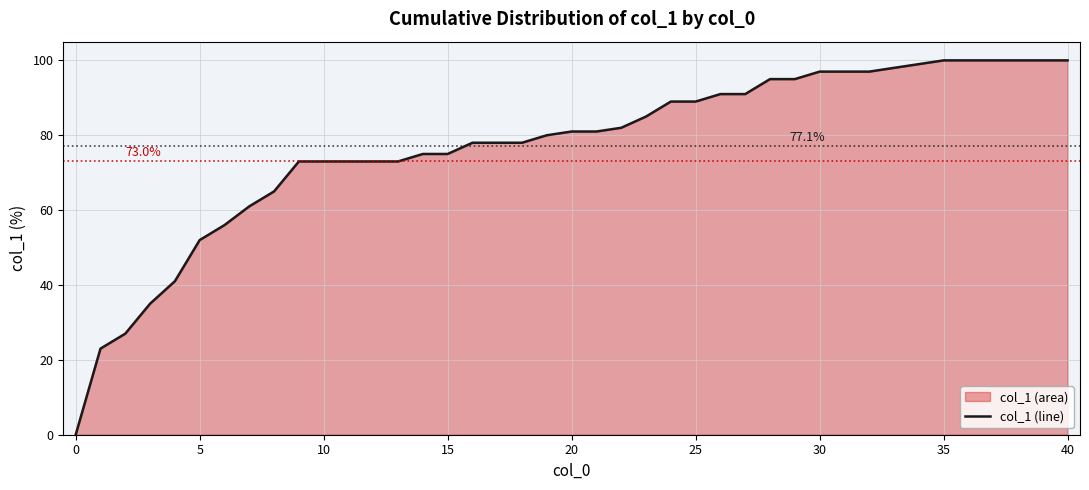

What is the maximum value shown in the chart?

100.0